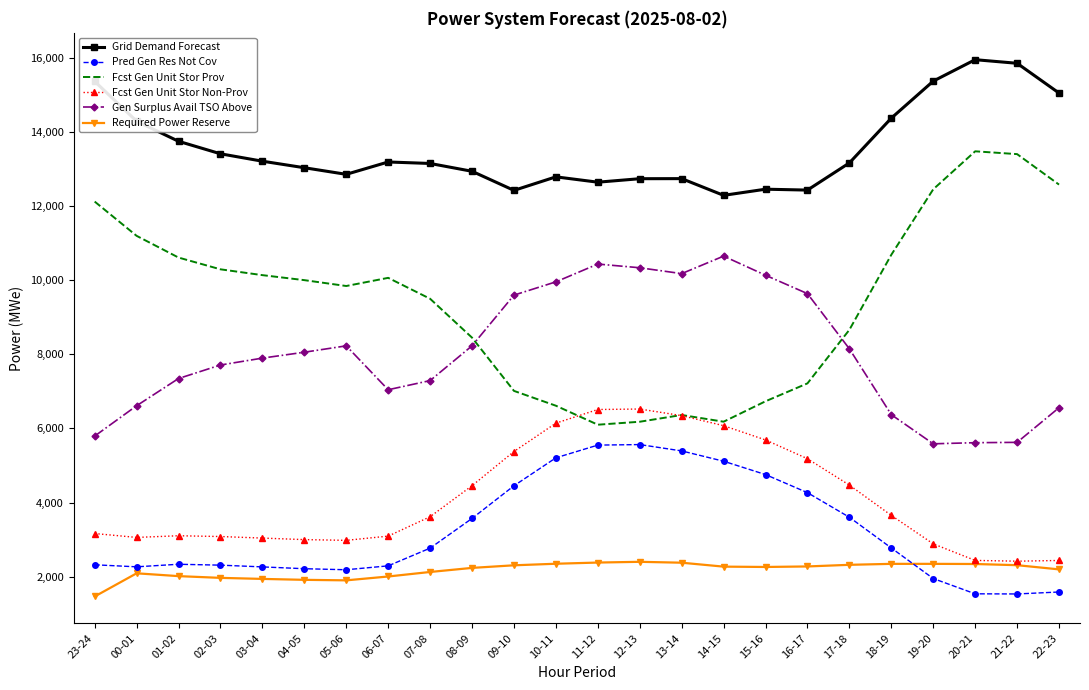

At 07-08, list the series in order from largest to smallest.

Grid Demand Forecast, Fcst Gen Unit Stor Prov, Gen Surplus Avail TSO Above, Fcst Gen Unit Stor Non-Prov, Pred Gen Res Not Cov, Required Power Reserve